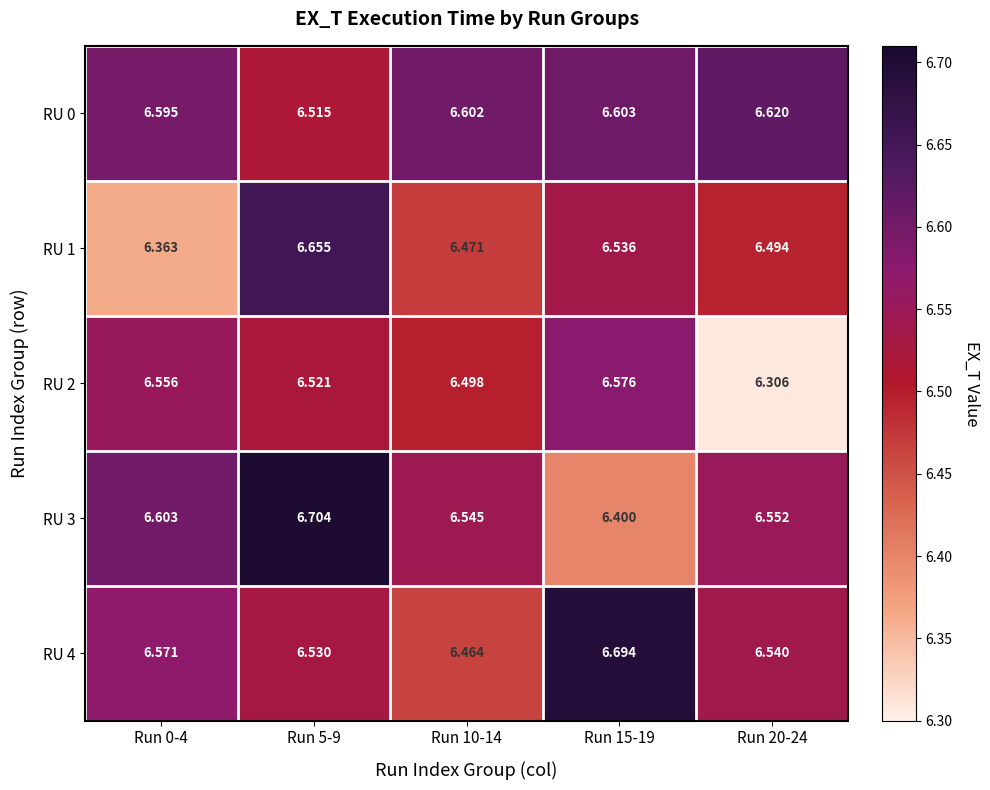

Is the value of RU 4 at Run 20-24 greater than the value of RU 2 at Run 5-9?

Yes